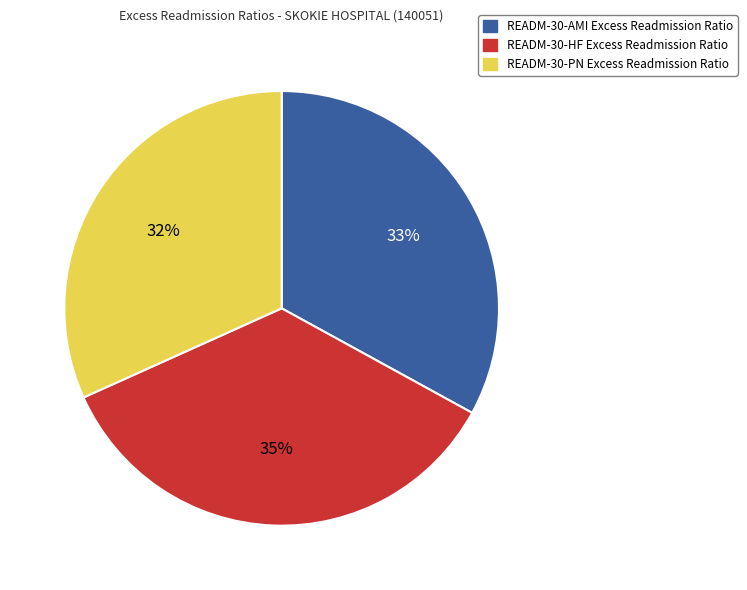

Is the sum of READM-30-AMI Excess Readmission Ratio and READM-30-HF Excess Readmission Ratio greater than half?

Yes